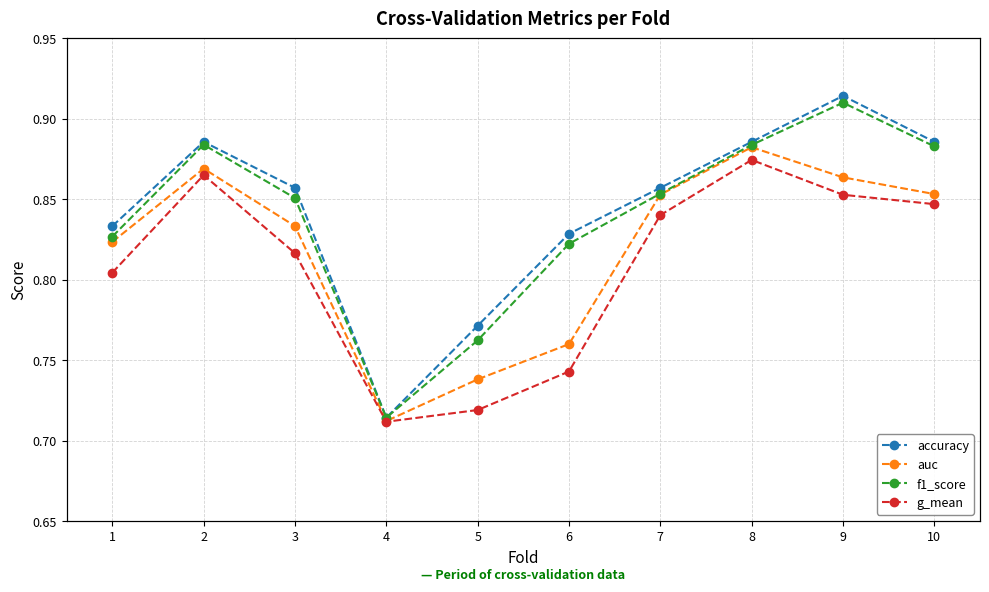

Is it true that g_mean equals 0.5 at 7?

False